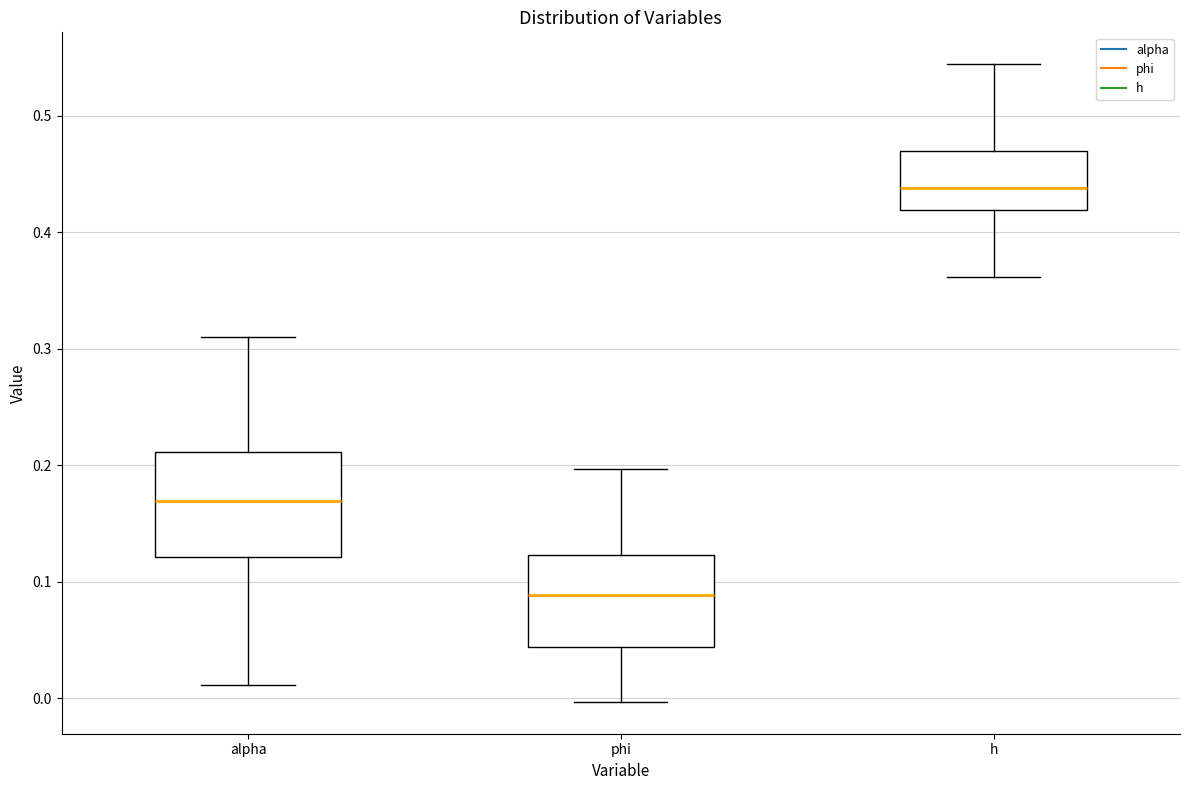

Reading left to right, read every box against the y-axis: the position of its median line, the range the box covers, and the ends of its whiskers. The values are not printed on the chart, so give them approximately, as read against the axis.

alpha: median 0.17, box 0.12 to 0.21, whiskers 0.01 to 0.31
phi: median 0.09, box 0.04 to 0.12, whiskers 0.00 to 0.20
h: median 0.44, box 0.42 to 0.47, whiskers 0.36 to 0.54